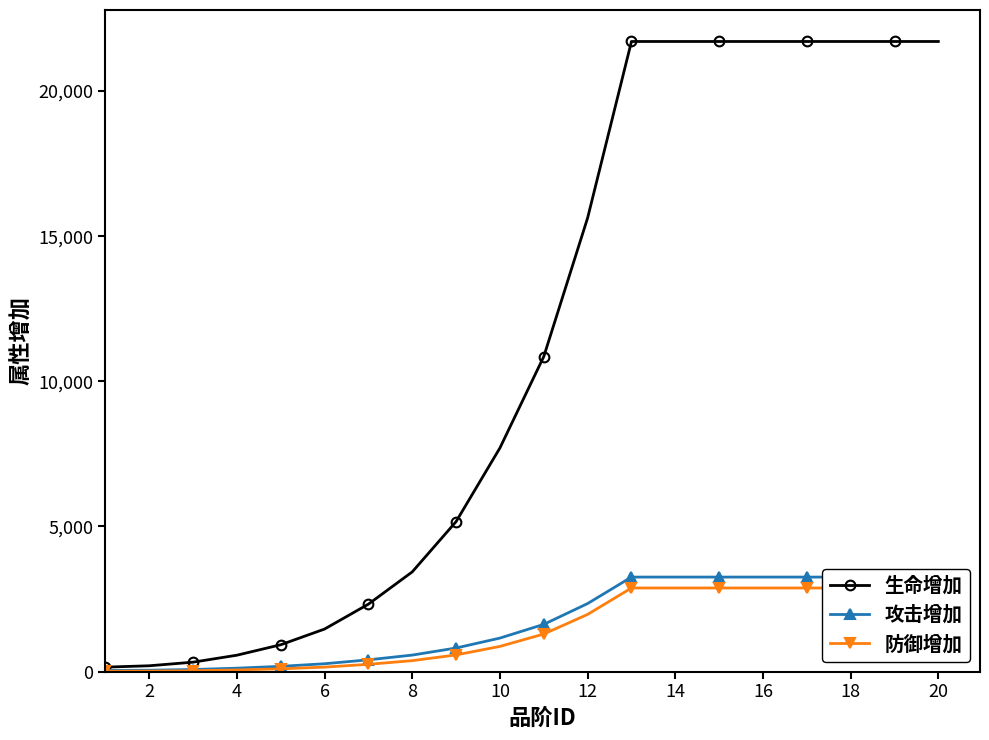

True or false: 攻击增加 and 防御增加 cross at least once.

False